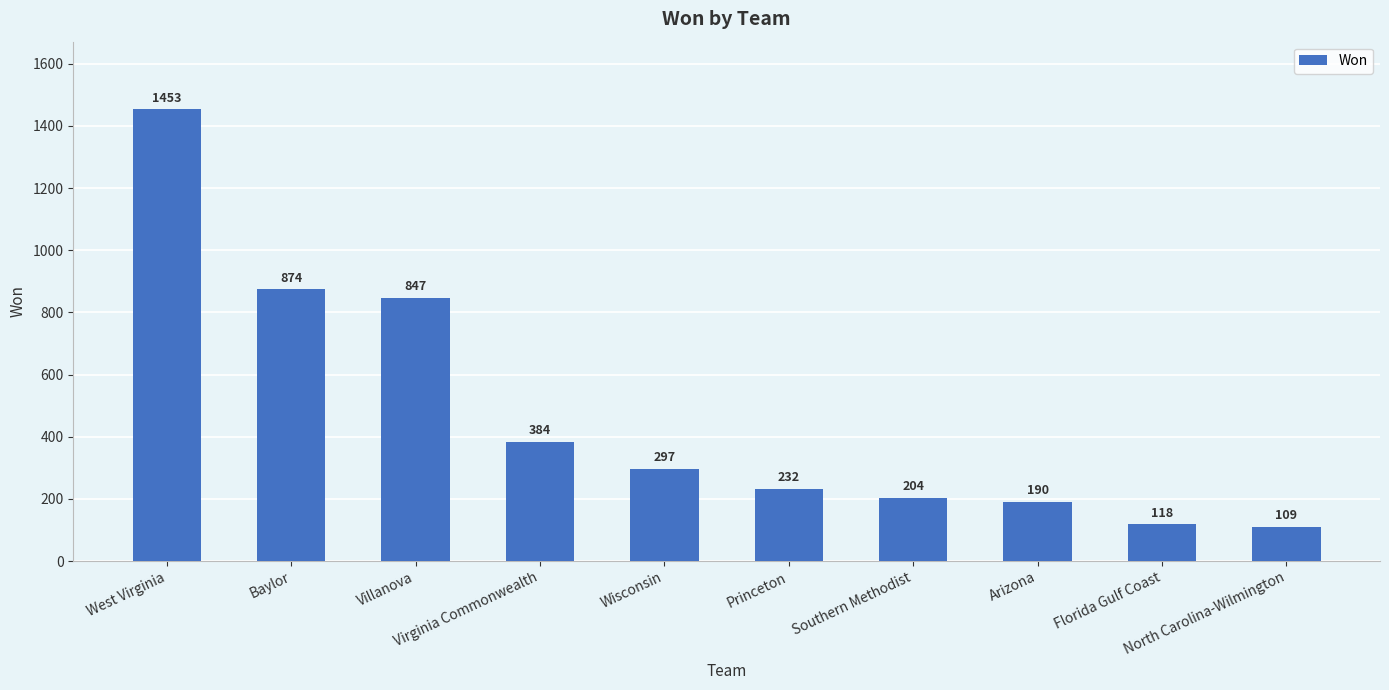

How many values are below 297?

5